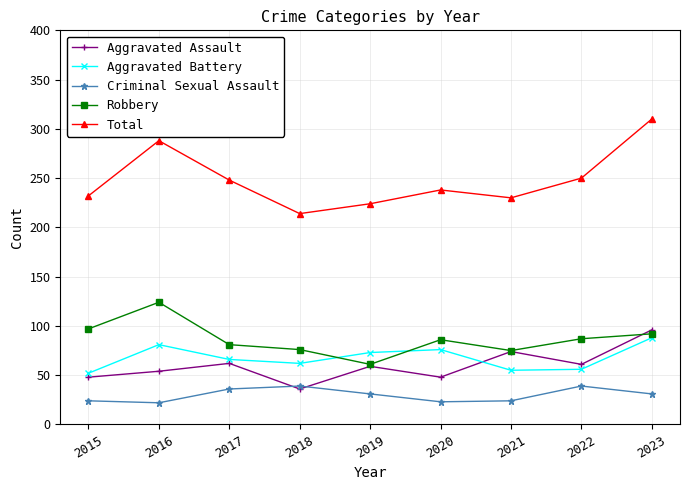

Where is the first local maximum for Total?

2016